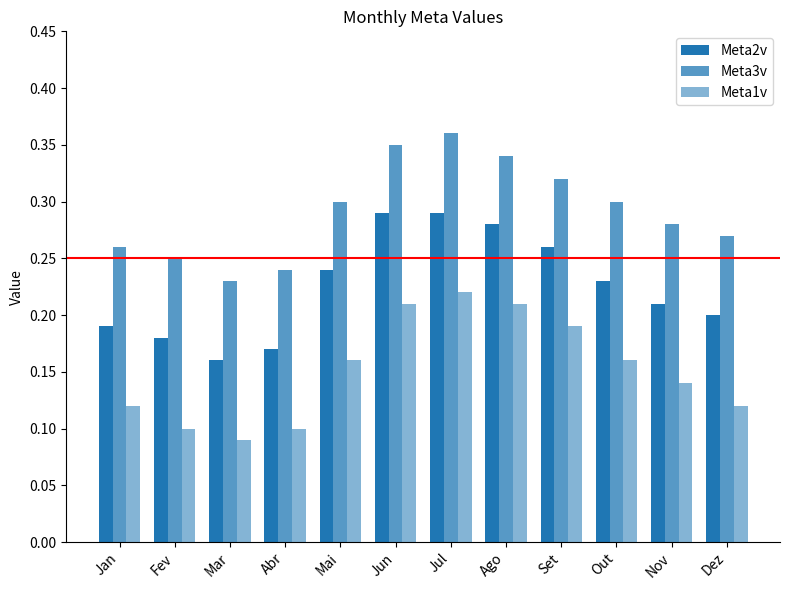

Count the Meta3v values in the range 0 to 1.

12